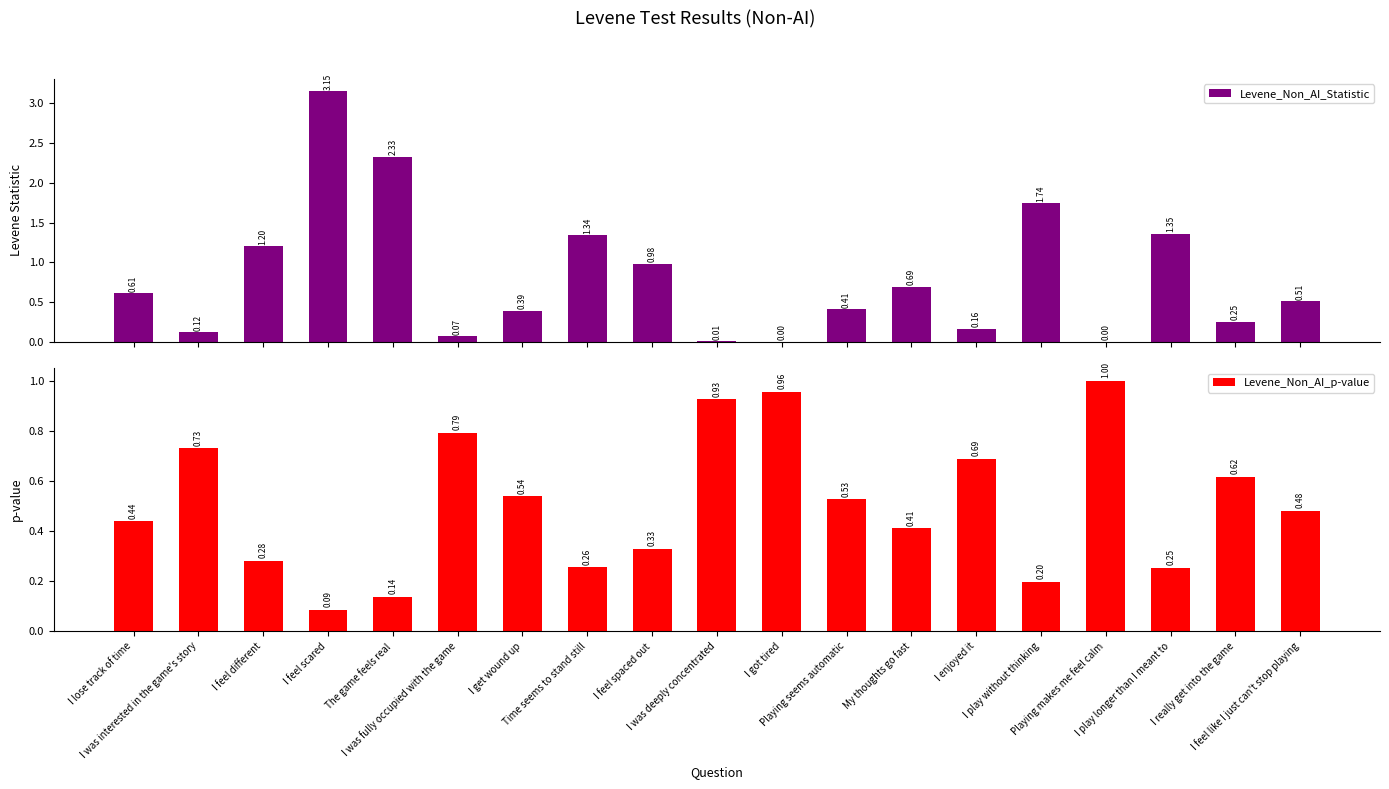

What is the label of the 1st bar from the left?

I lose track of time